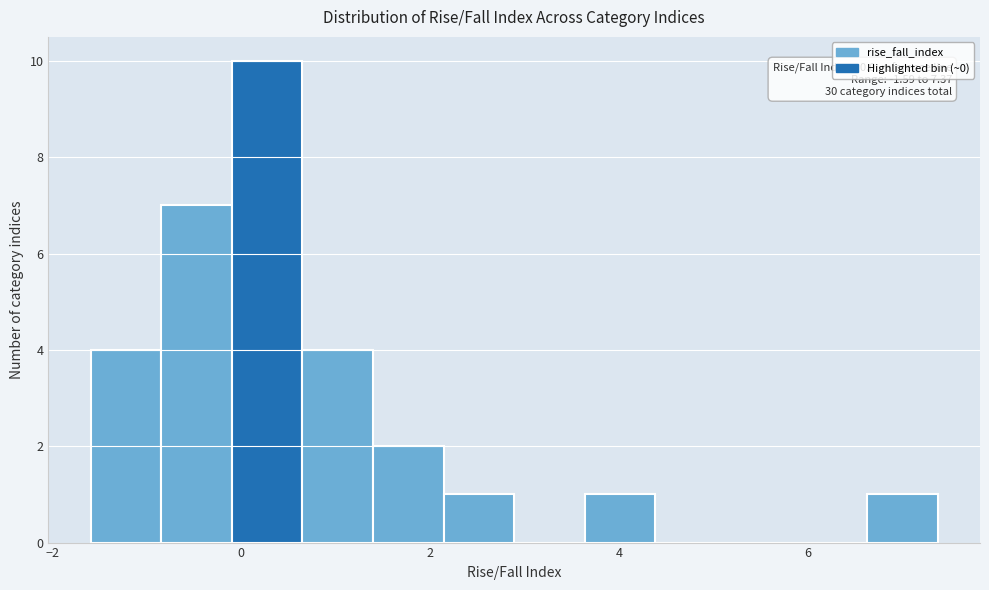

Read against the x-axis, roughly where is the centre of the tallest bar?

0.2